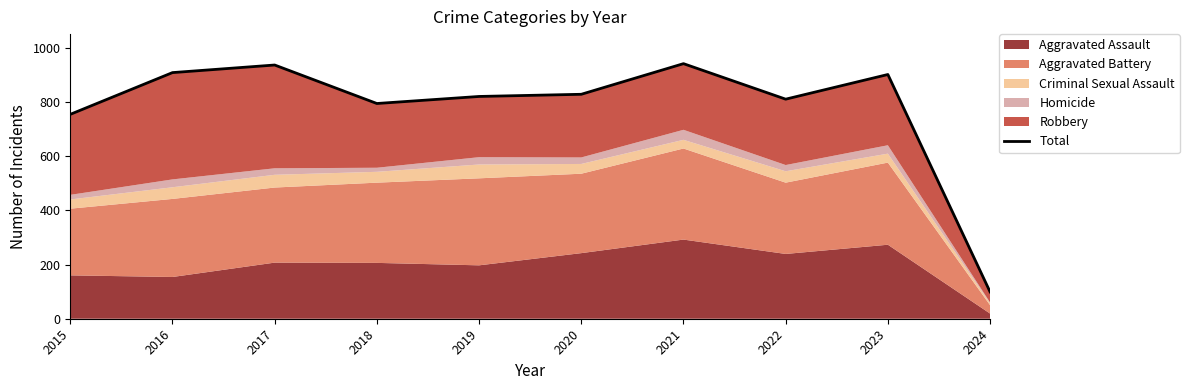

Reading left to right, extract all data points from this chart.

2015=754	2016=908	2017=936	2018=794	2019=820	2020=828	2021=941	2022=810	2023=901	2024=99